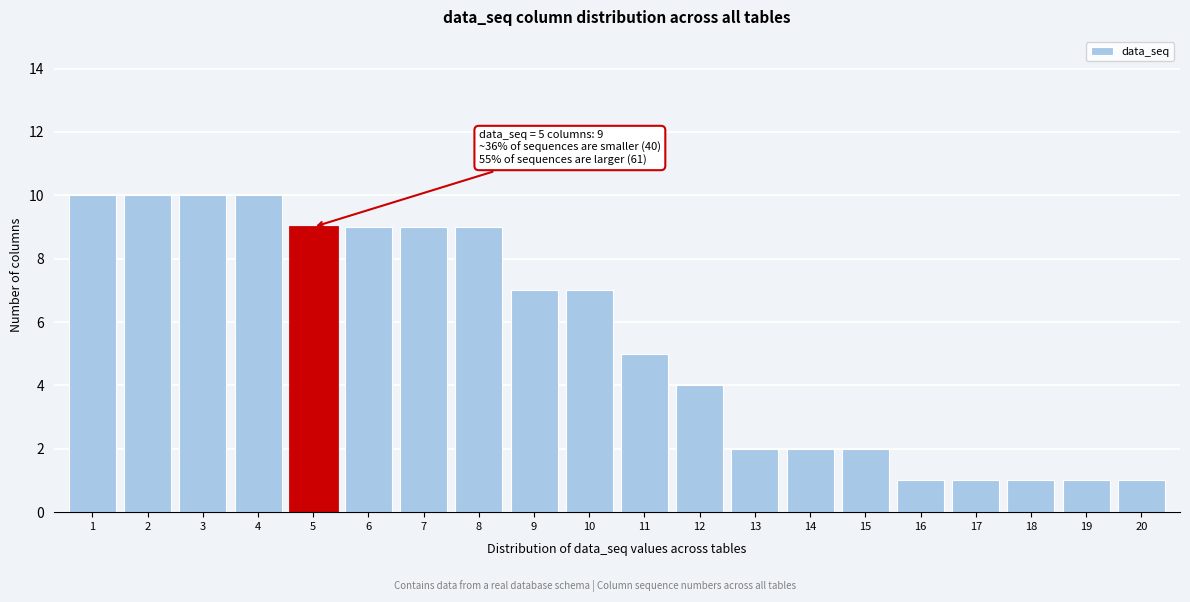

Reading left to right, extract all data points from this chart.

10	10	10	10	9	9	9	9	7	7	5	4	2	2	2	1	1	1	1	1